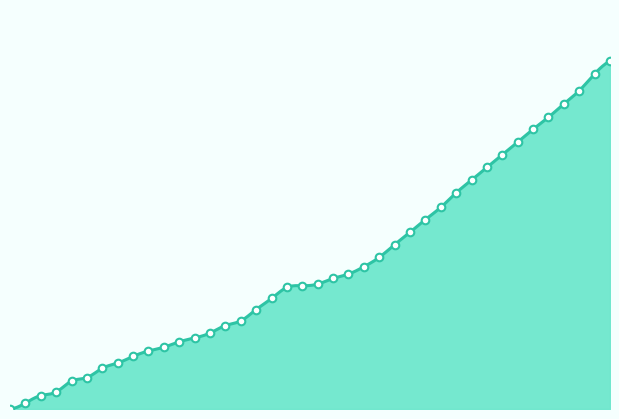

What is the ratio of the value at 7 to the value at 36?

0.2